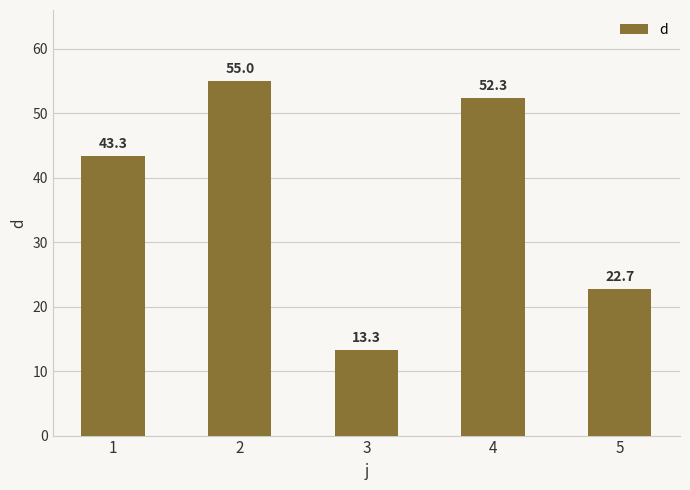

At which label does the data first exceed 43?

1